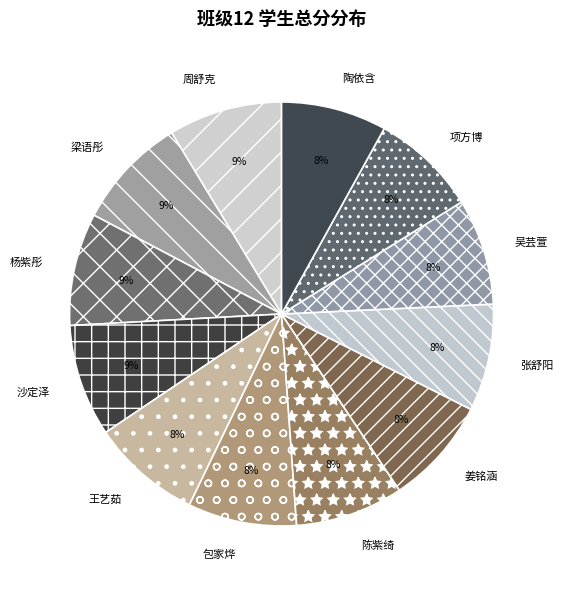

How many slices are in this pie chart?

12